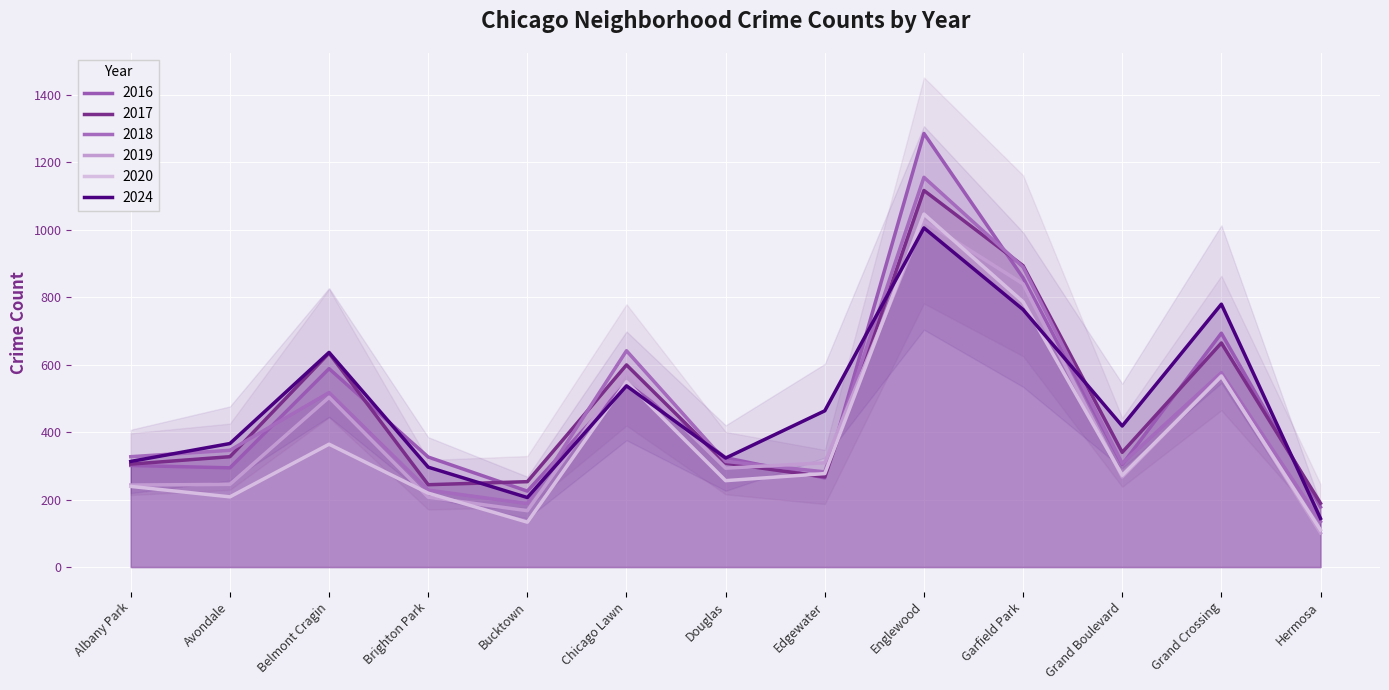

What is the total value across all series at Belmont Cragin?

3242